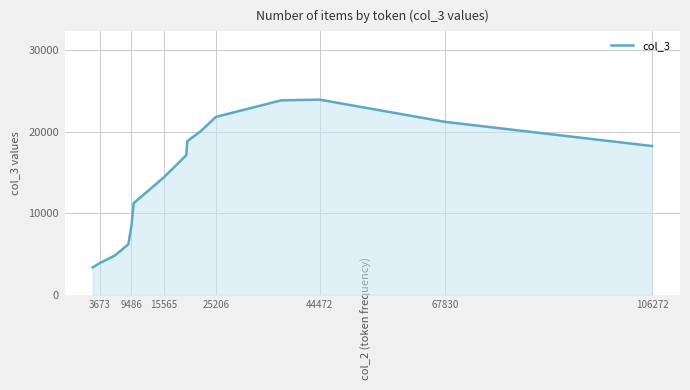

What is the difference between the maximum and minimum values?

20609